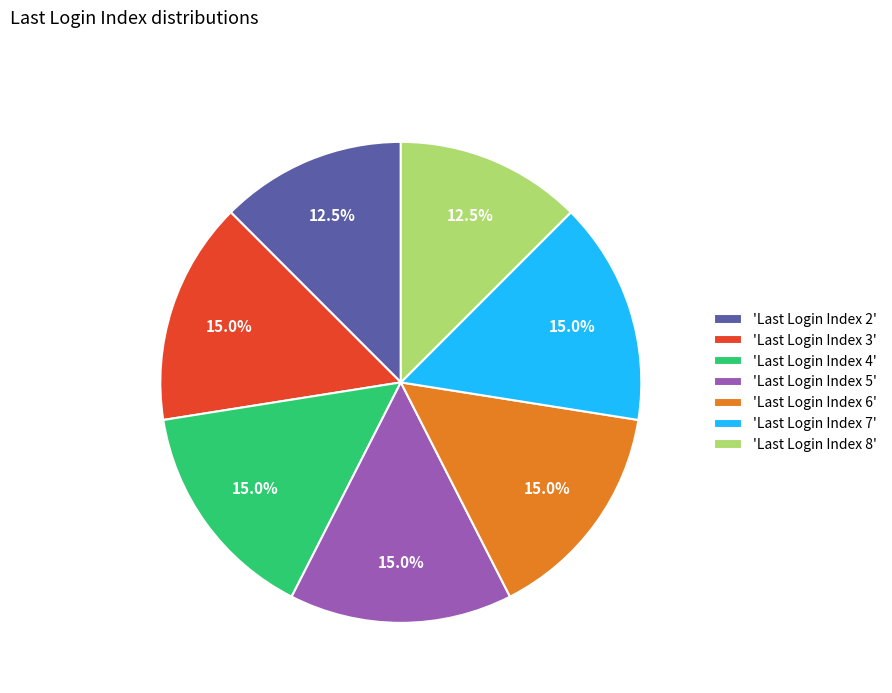

Is there a majority slice in this chart?

No